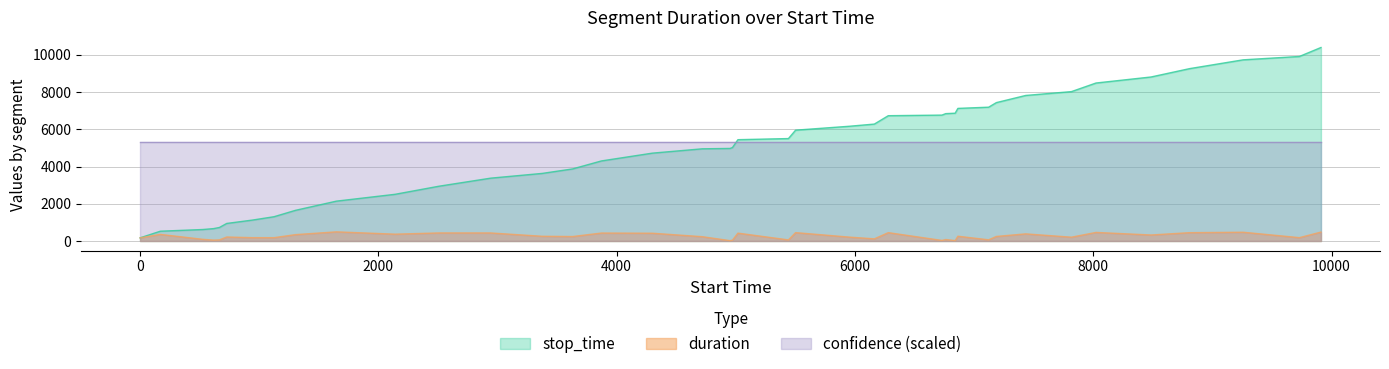

List the labels in order of stop_time value, smallest first.

1, 171, 527, 618, 667, 728, 944, 1125, 1305, 1648, 2141, 2509, 2943, 3376, 3631, 3872, 4300, 4719, 4952, 4972, 5018, 5442, 5502, 5953, 6163, 6280, 6730, 6762, 6841, 6864, 7122, 7187, 7433, 7817, 8023, 8485, 8809, 9258, 9730, 9911